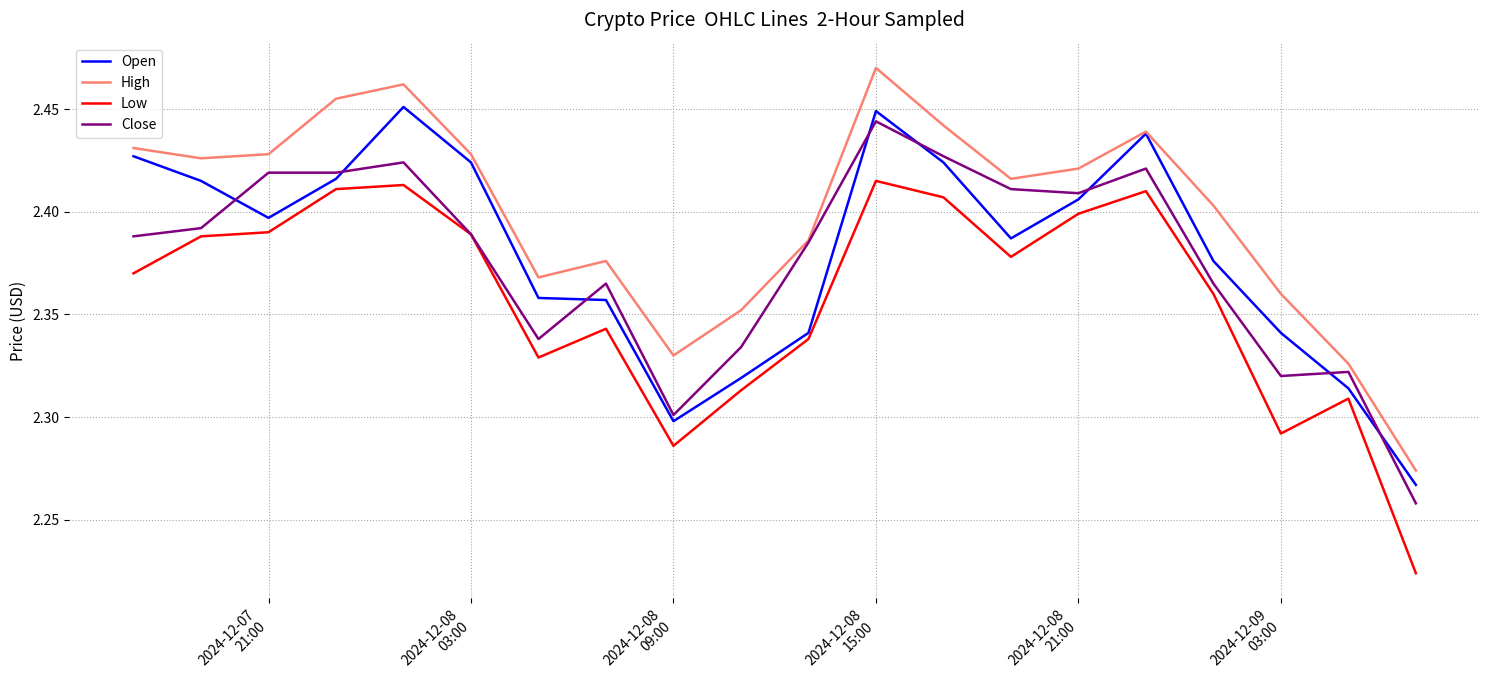

True or false: Low and High intersect in this chart.

False